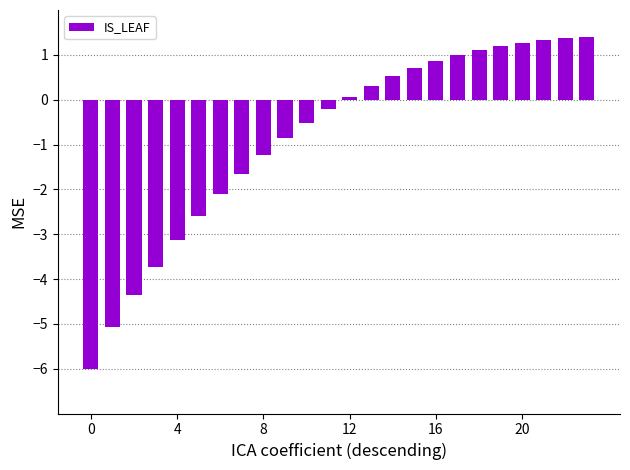

What is the difference between the second highest and second lowest values?

6.4